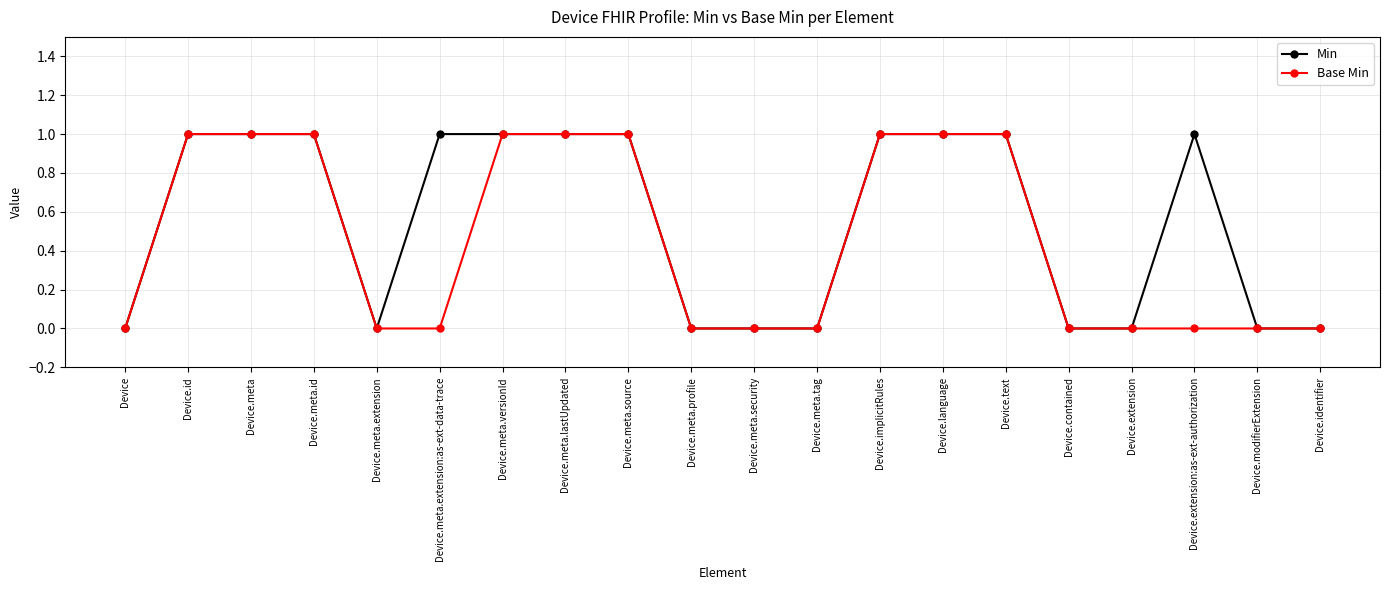

Which series has the largest total across all categories?

Min